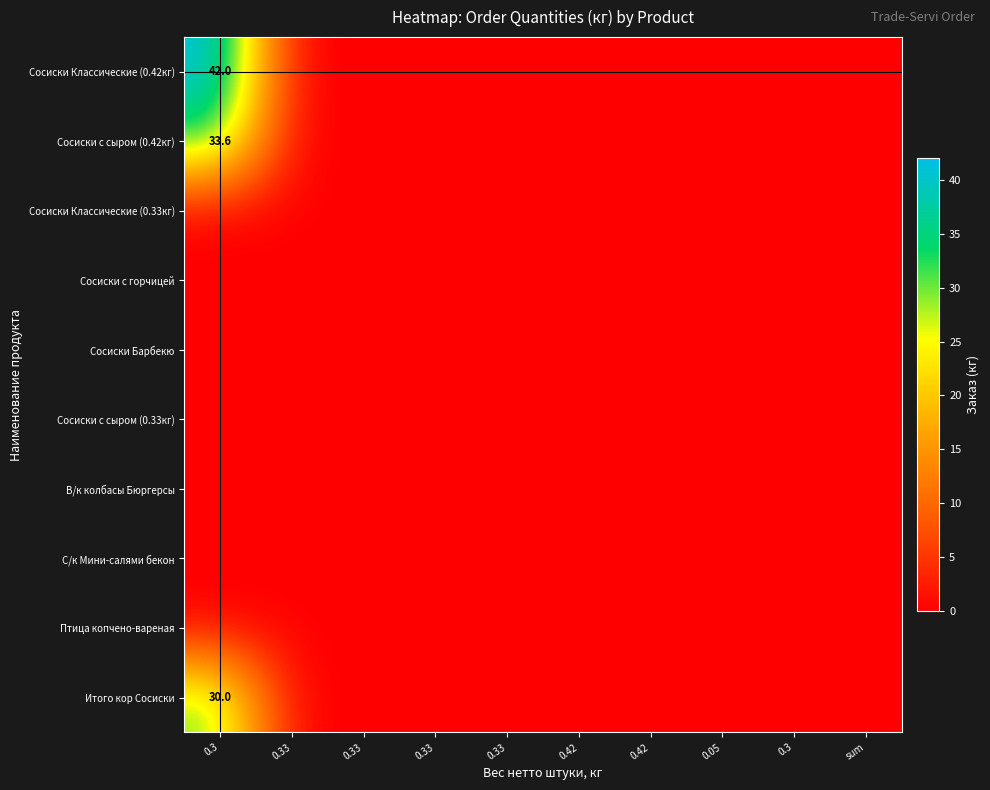

What is the greatest value displayed?

42.0